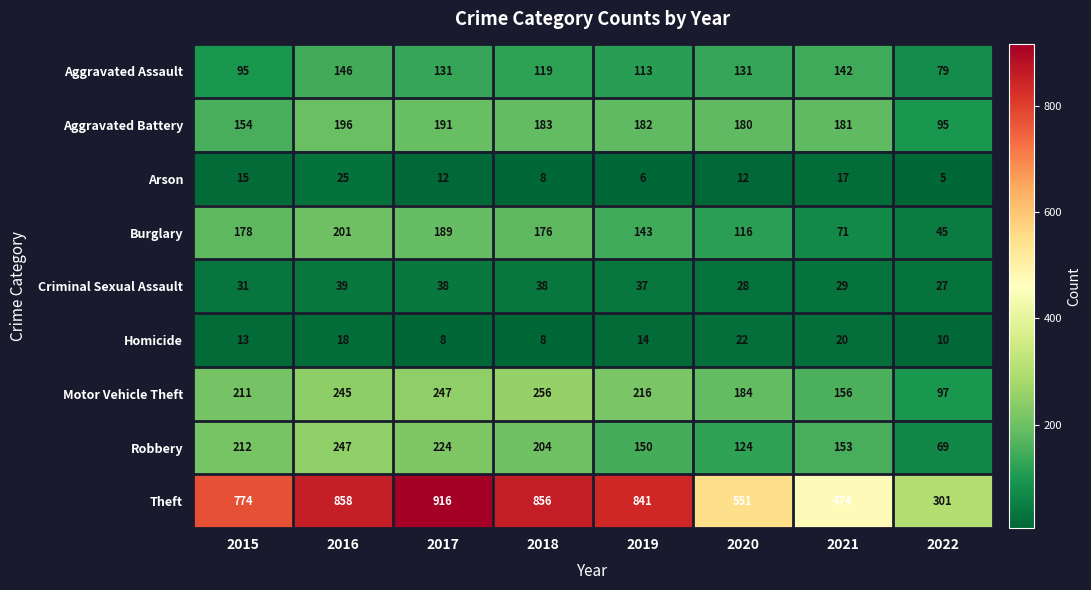

Rank the series by their maximum value, from lowest to highest.

Homicide, Arson, Criminal Sexual Assault, Aggravated Assault, Aggravated Battery, Burglary, Robbery, Motor Vehicle Theft, Theft